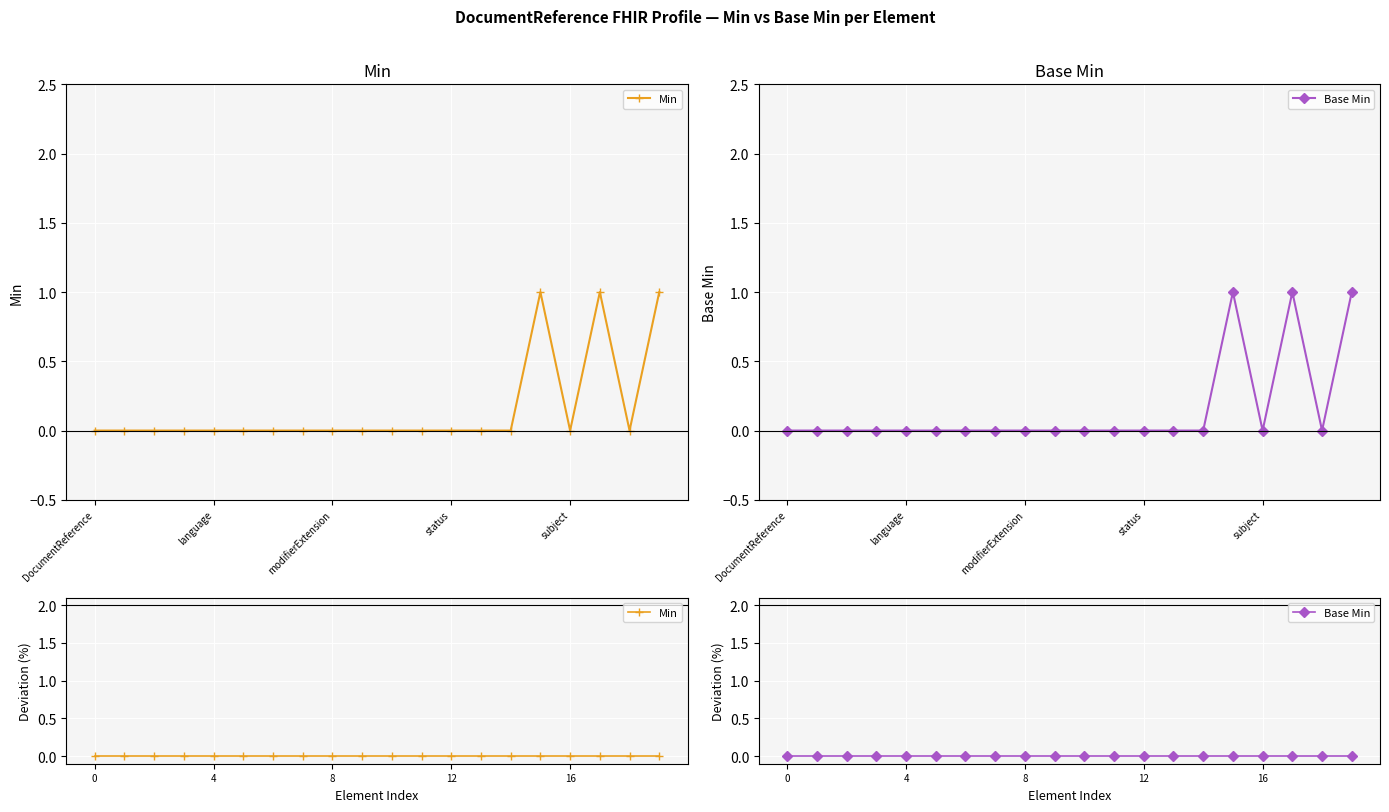

In Base Min, how many points are higher than both neighbors (excluding endpoints)?

2